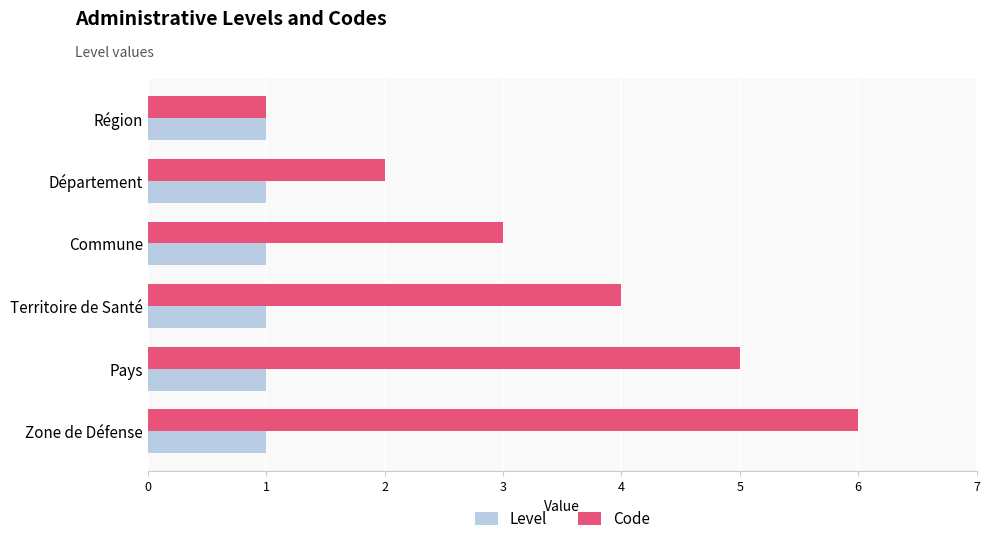

Which series has the widest spread of values?

Code